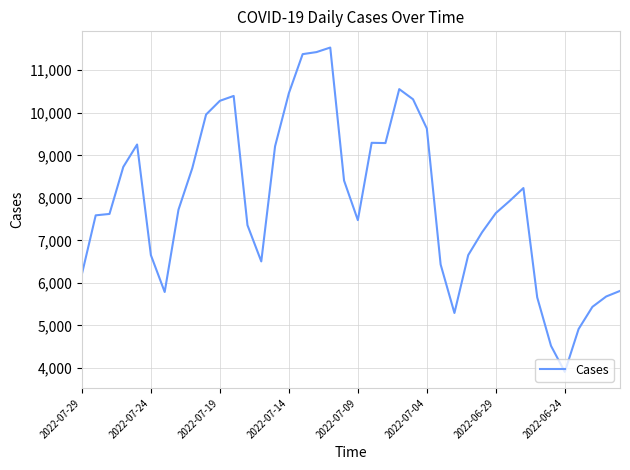

What is the greatest value displayed?

11535